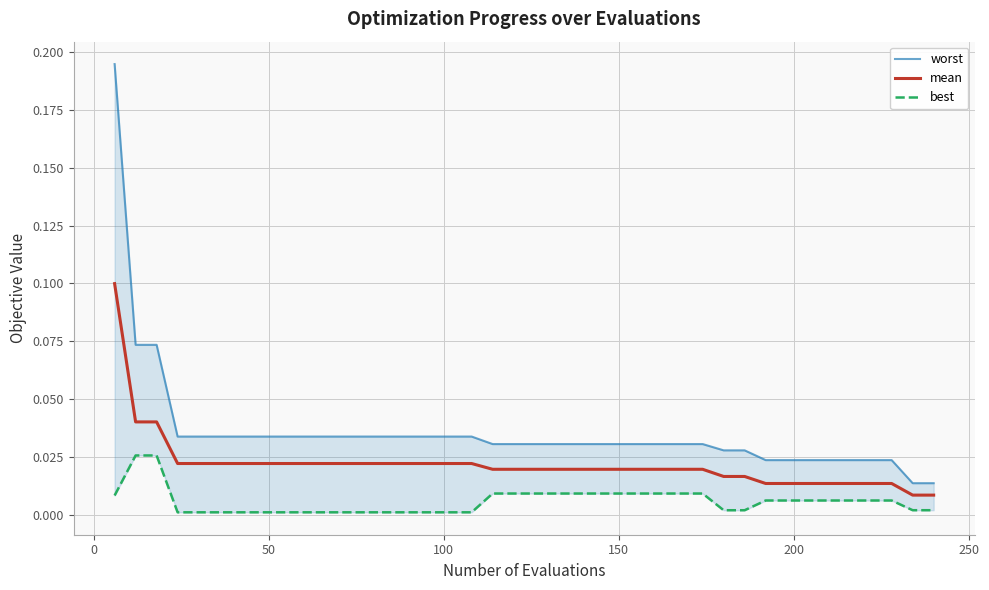

True or false: best has a value of 0.0 at 21.

False